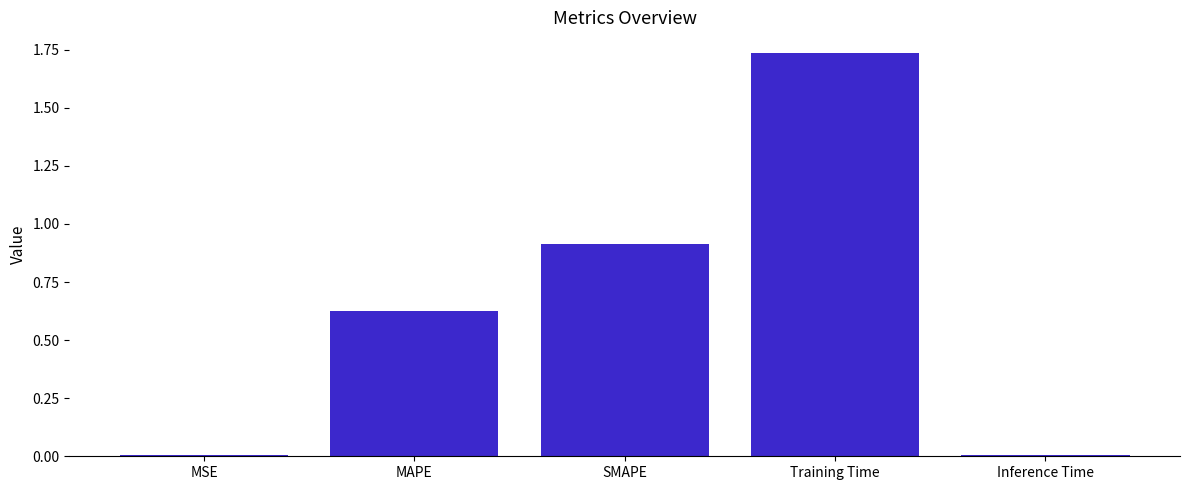

The chart shows a value of 1.0 at MAPE. True or false?

False